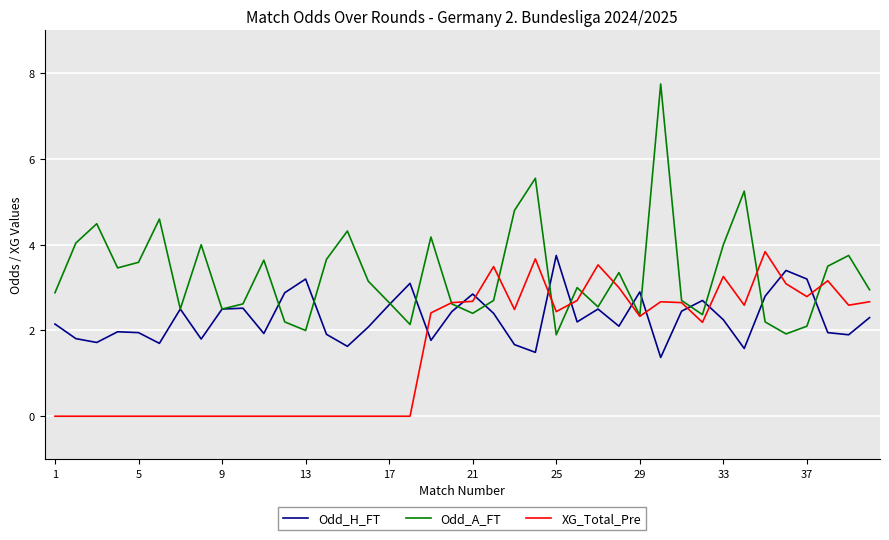

Count the number of categories in the chart.

40